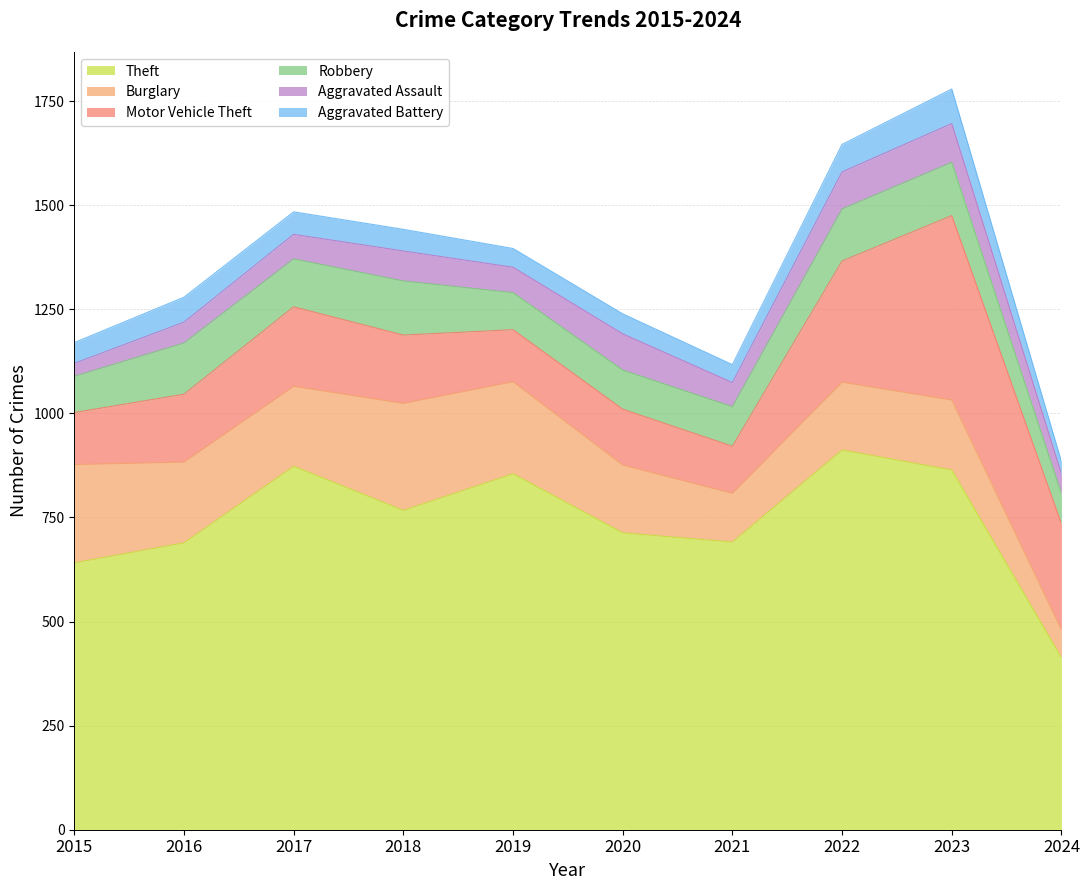

Reading left to right, what are all the values shown in this chart?

Theft: 641	689	873	767	855	713	691	912	864	413
Burglary: 236	194	192	257	221	163	117	163	168	67
Motor Vehicle Theft: 125	163	191	164	125	134	113	291	443	255
Robbery: 87	123	115	130	89	94	95	125	128	72
Aggravated Assault: 31	50	59	72	61	87	58	89	93	48
Aggravated Battery: 50	60	54	52	45	48	43	66	83	29